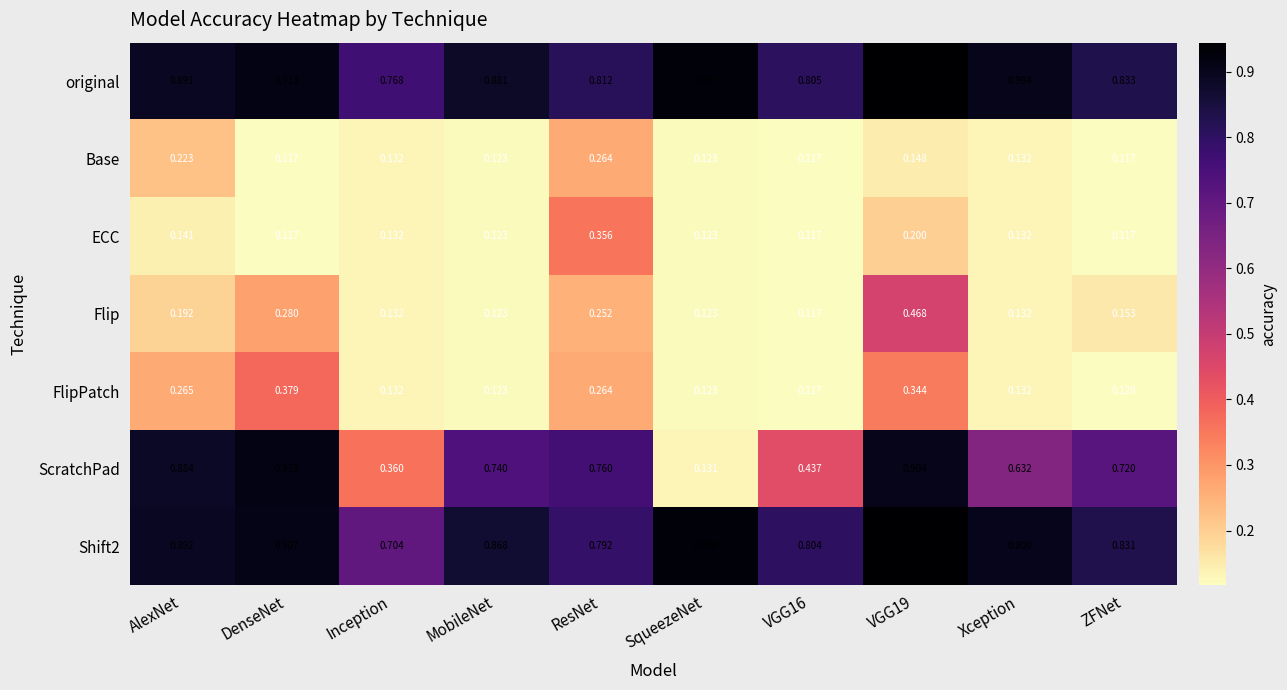

Which series changed the most between ResNet and ZFNet?

ECC